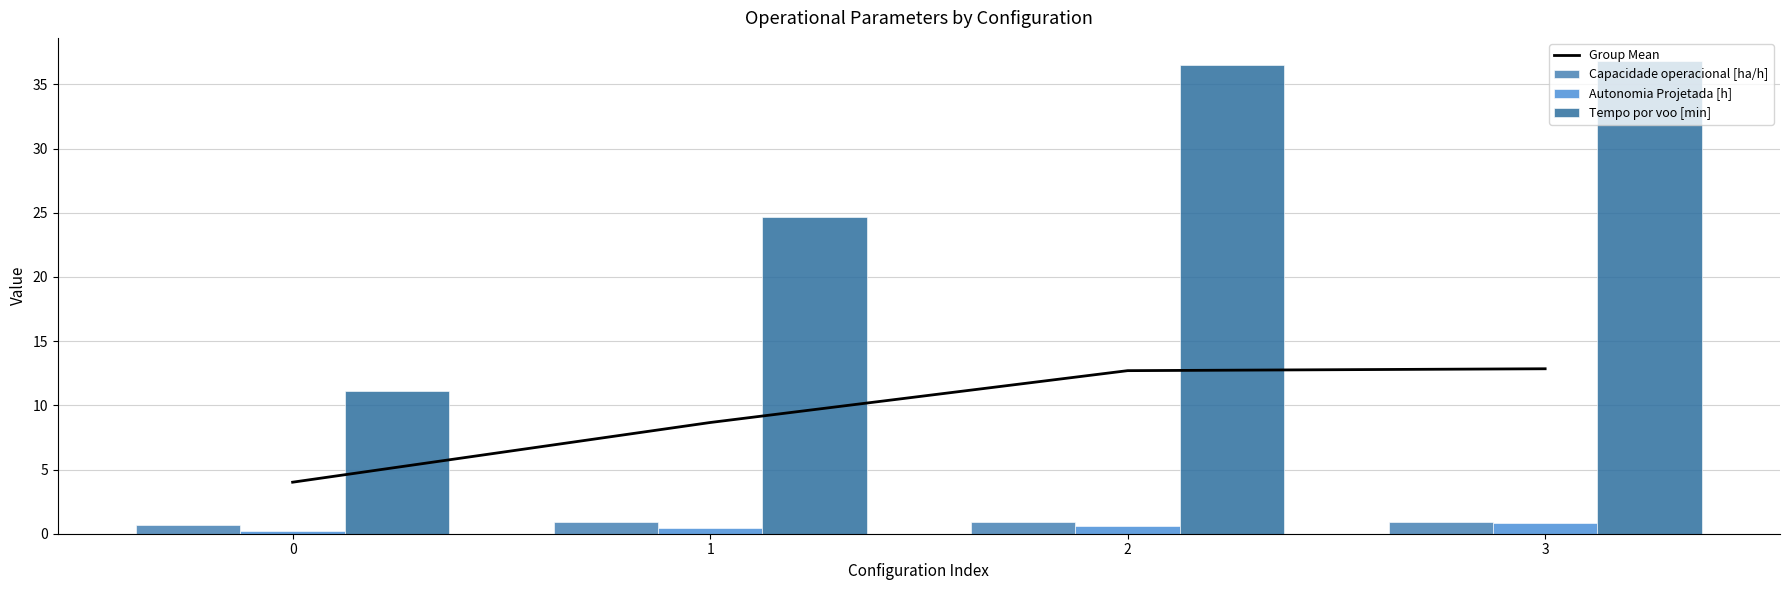

Does the chart contain any negative values?

No